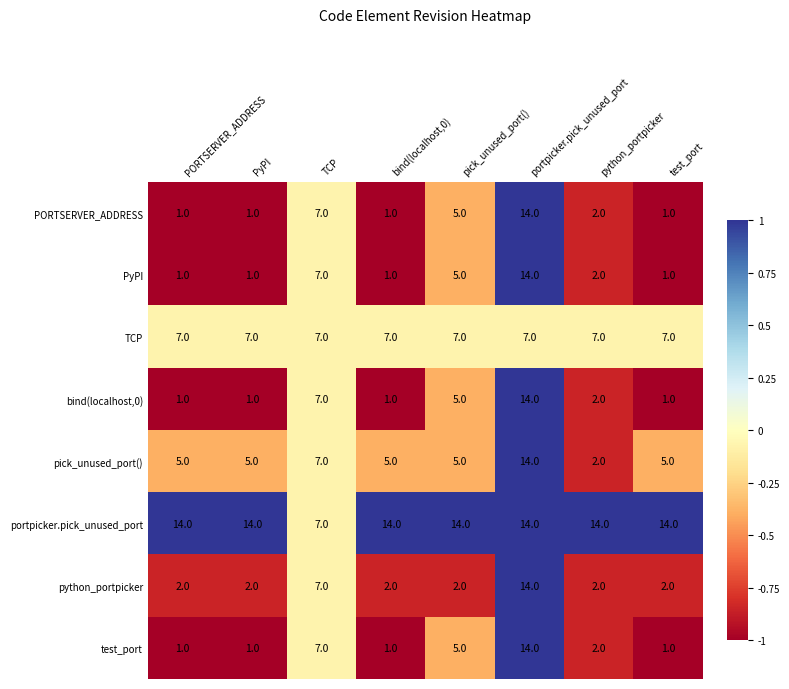

At how many categories does at least one series exceed 2?

8